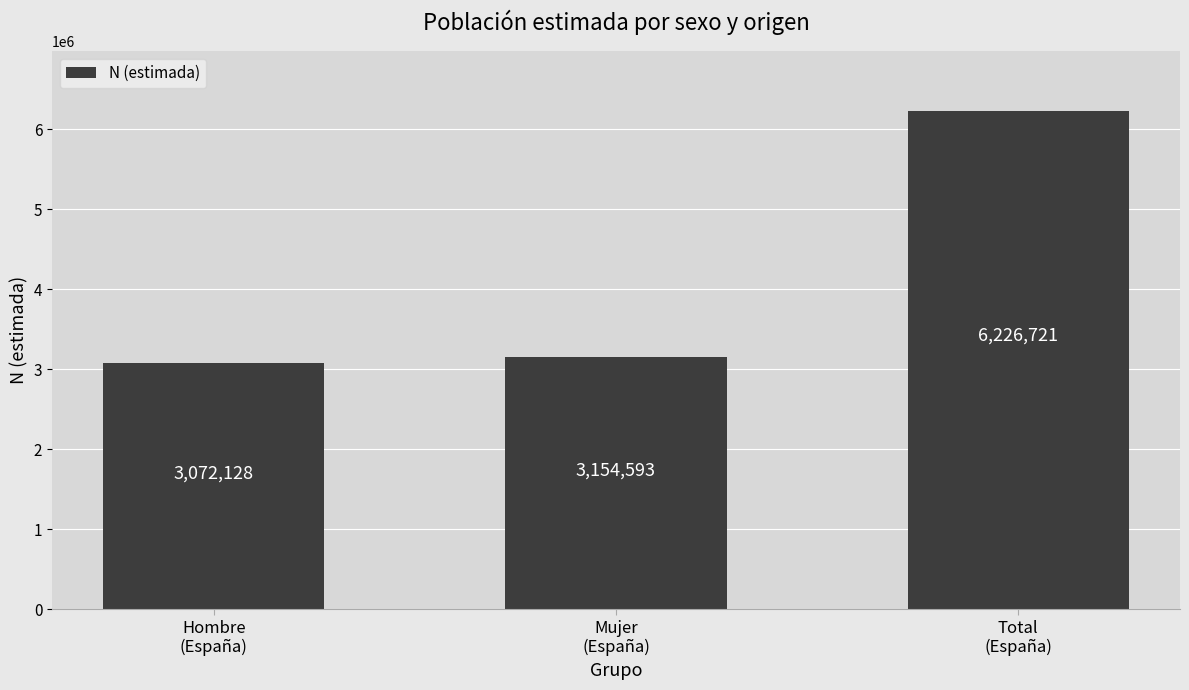

What is the difference between the values at Hombre
(España) and Mujer
(España)?

82465